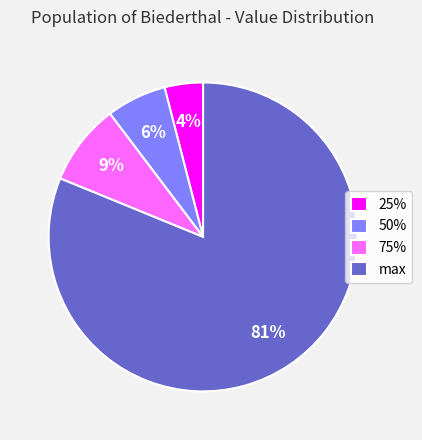

What is the ratio of the value at max to the value at 25%?

20.2